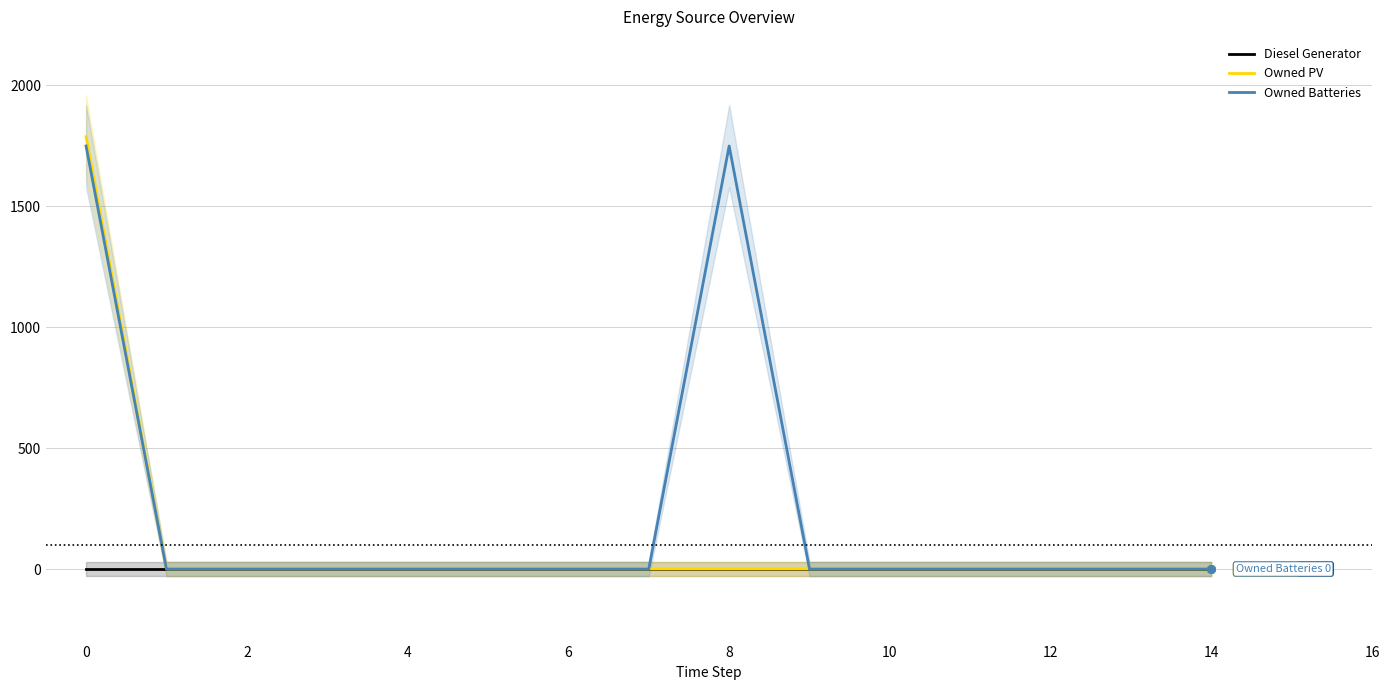

Which series has the largest total across all categories?

Owned Batteries